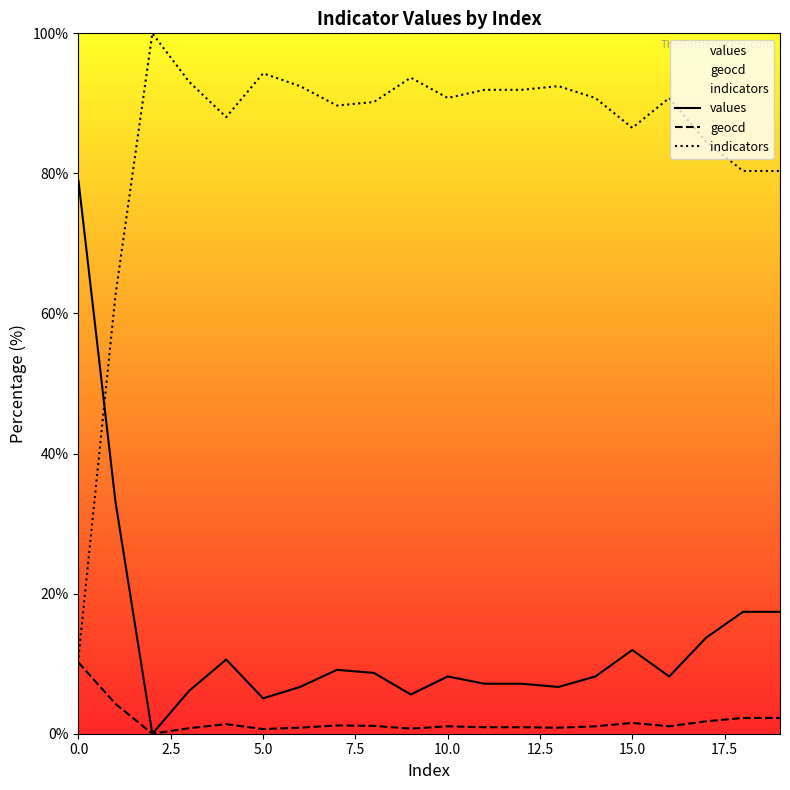

What is the maximum value shown in the chart?

100.0